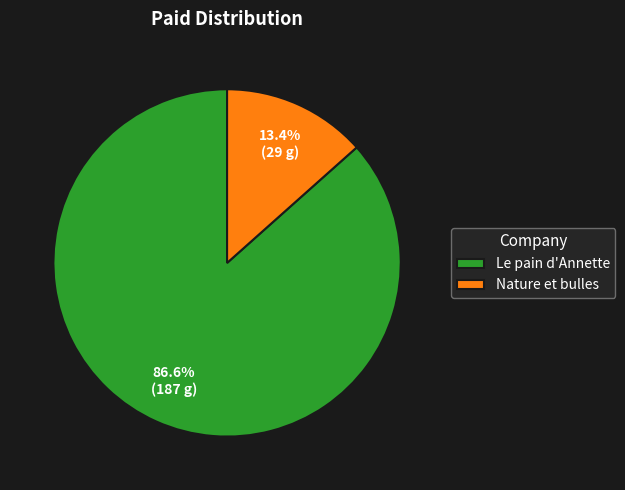

Count the number of slices in the pie.

2